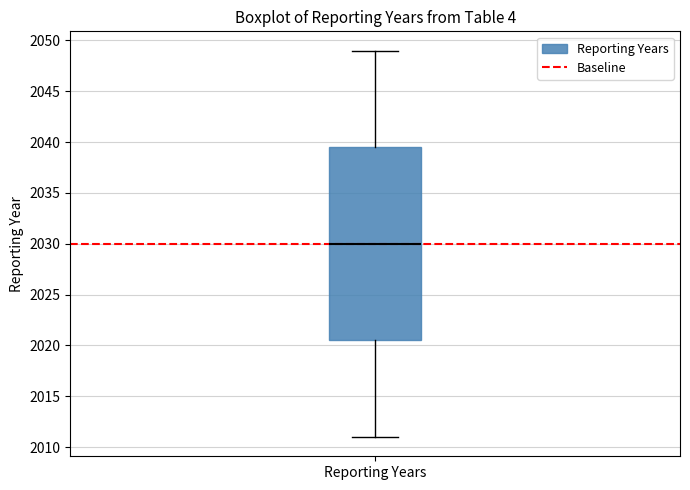

Read this box plot against the y-axis: the position of the median line, the range covered by the box, and the ends of both whiskers. The values are not printed on the chart, so give them approximately, as read against the axis.

median 2030.0, box 2020.5 to 2039.5, whiskers 2011.0 to 2049.0